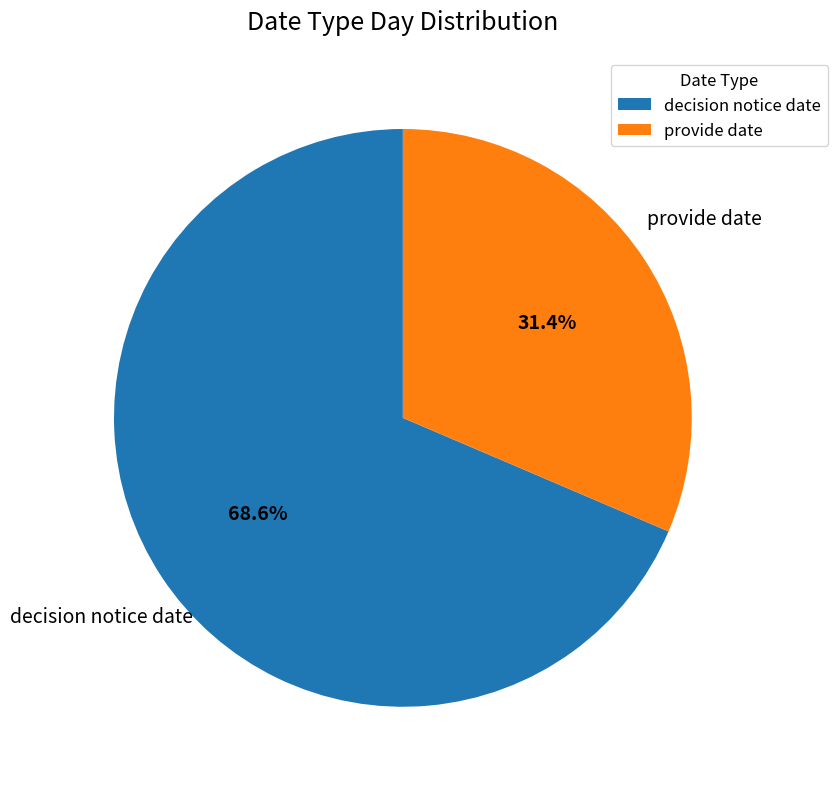

Is it true that provide date is 41% of the pie?

False